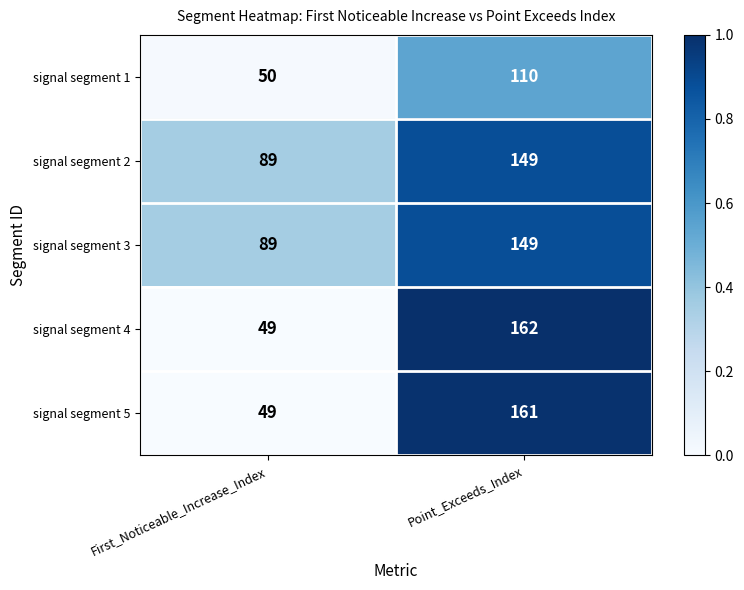

At which category is the sum across all series the highest?

Point_Exceeds_Index